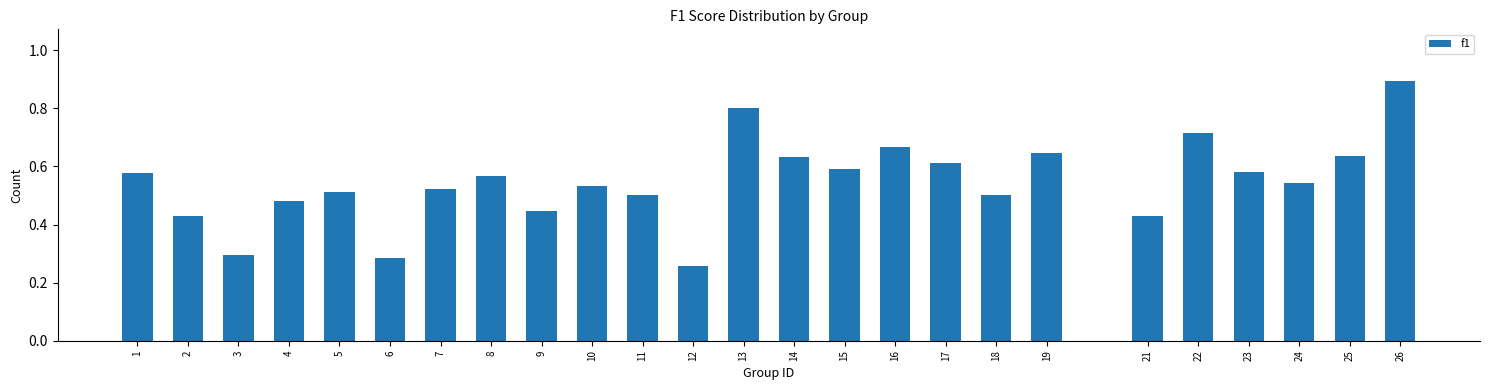

What is the change in value from 6 to 16?

+0.4